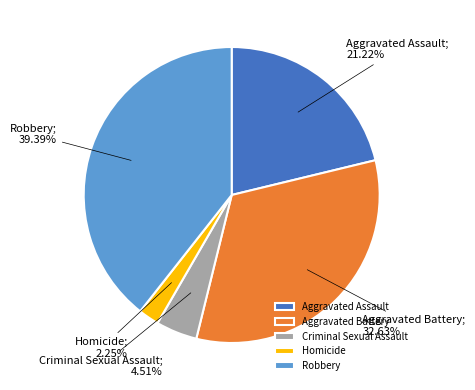

How many segments does this pie chart have?

5